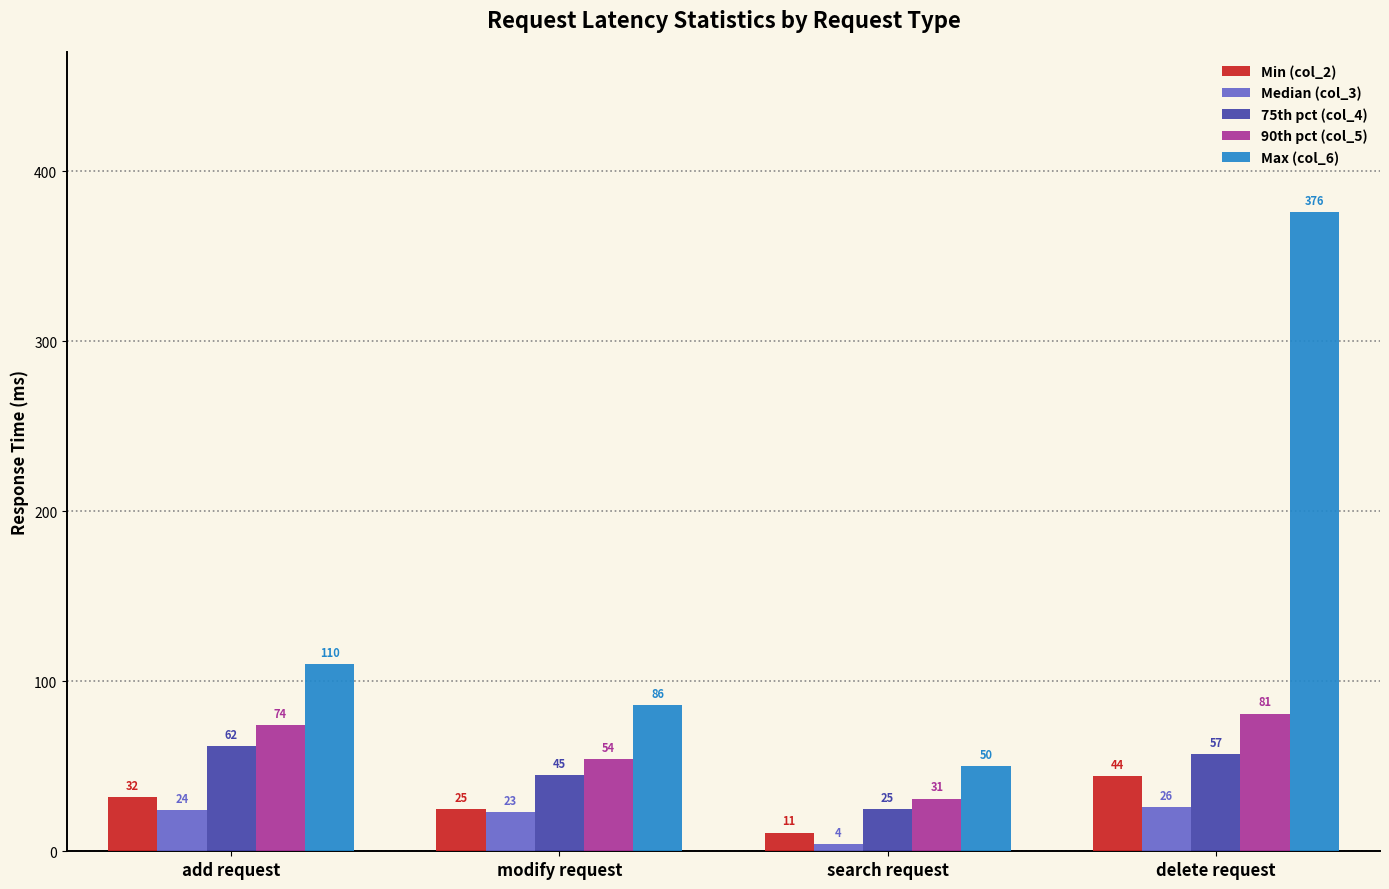

At how many categories does at least one series exceed 203?

1